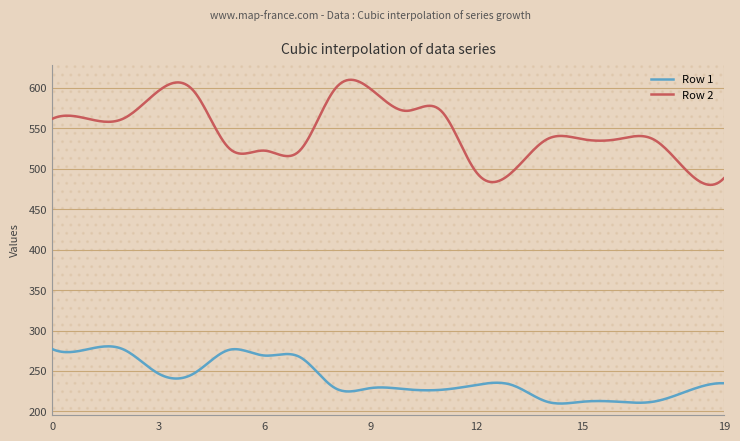

How many data points in Row 2 are less than 536?

7